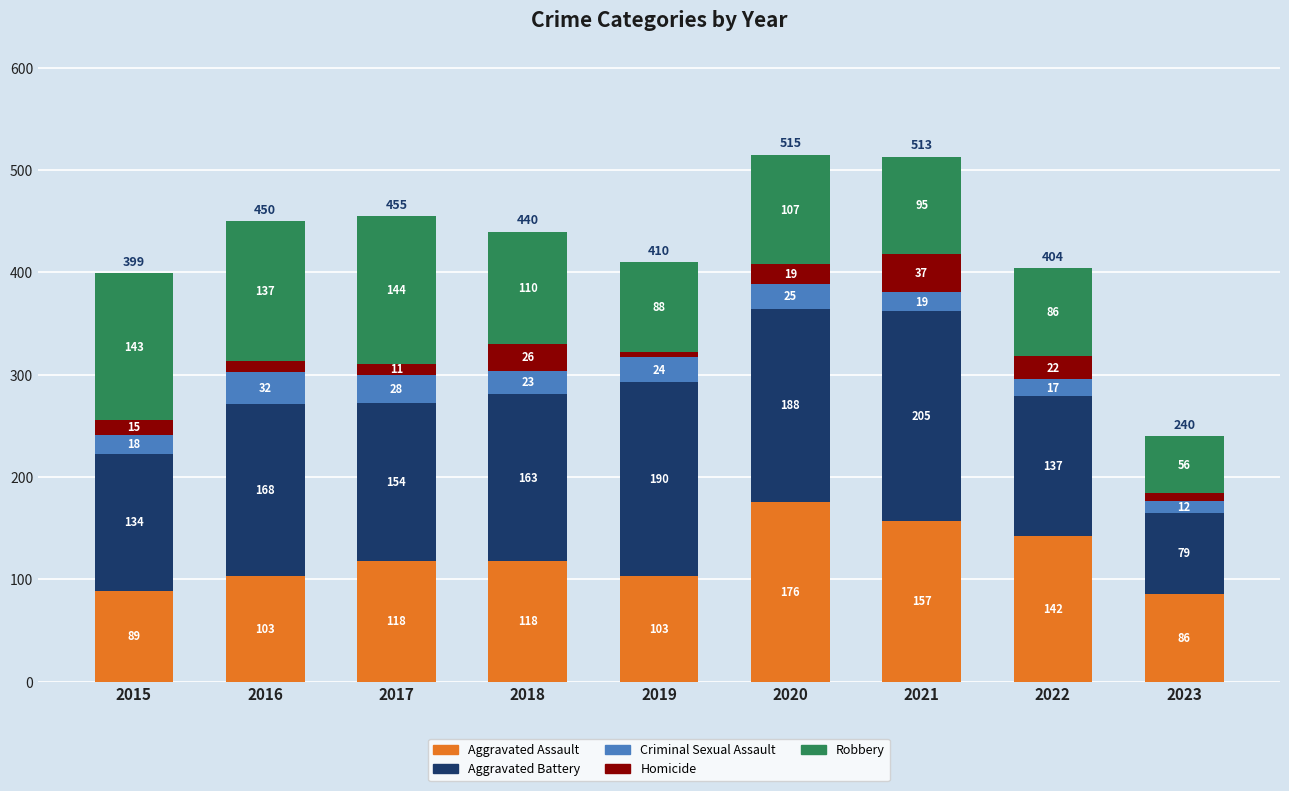

The value of Aggravated Assault at 2019 is 103. True or false?

True